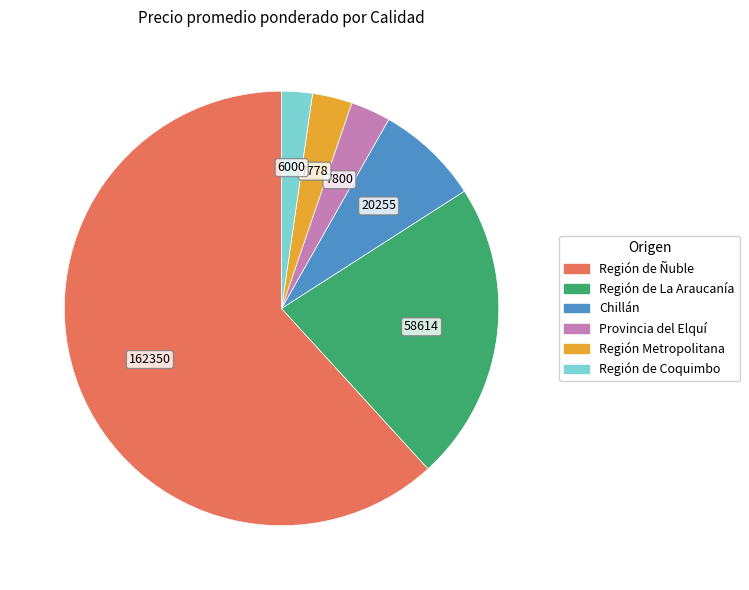

Is there a majority slice in this chart?

Yes